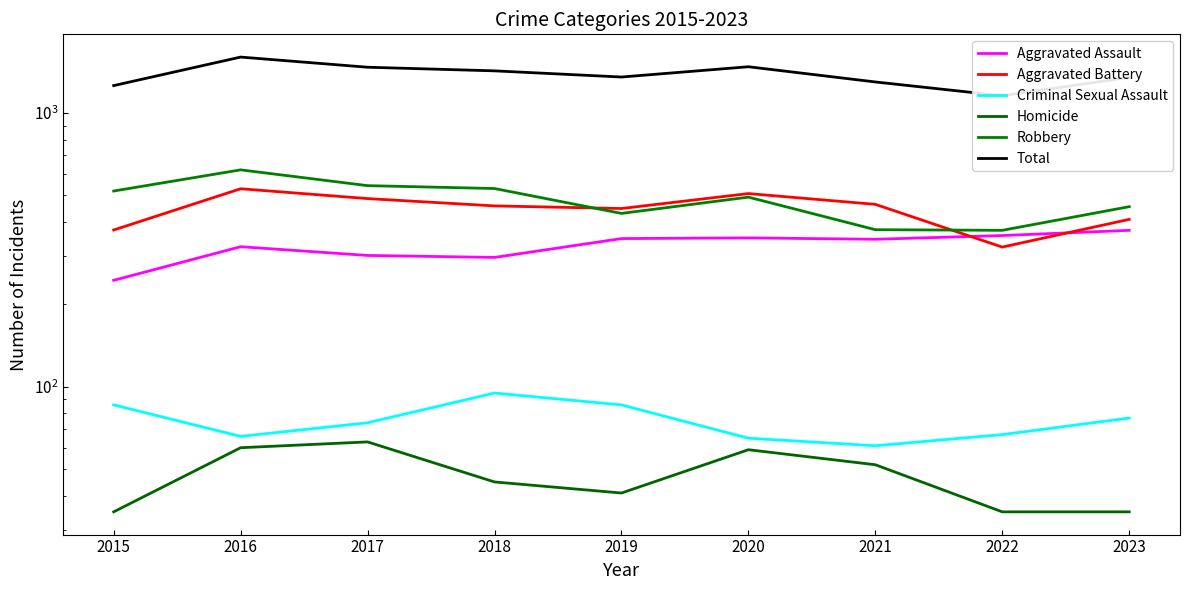

What is the value of the Homicide point at the 9th from the left?

35